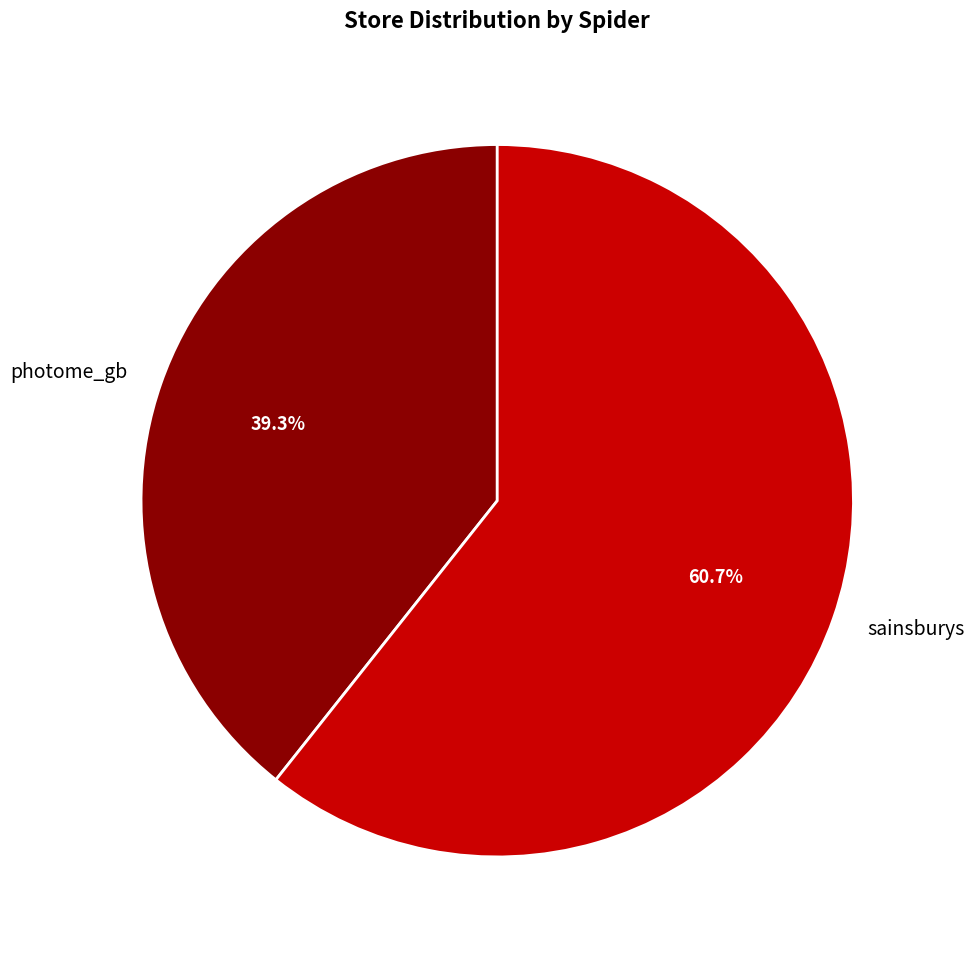

Which category has the biggest portion of the pie?

sainsburys